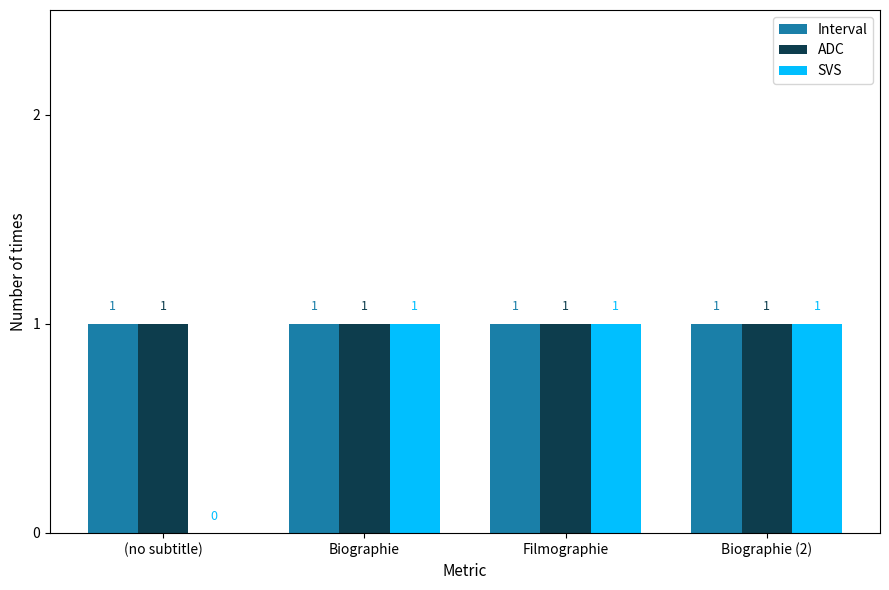

What is the total value across all series at Filmographie?

3